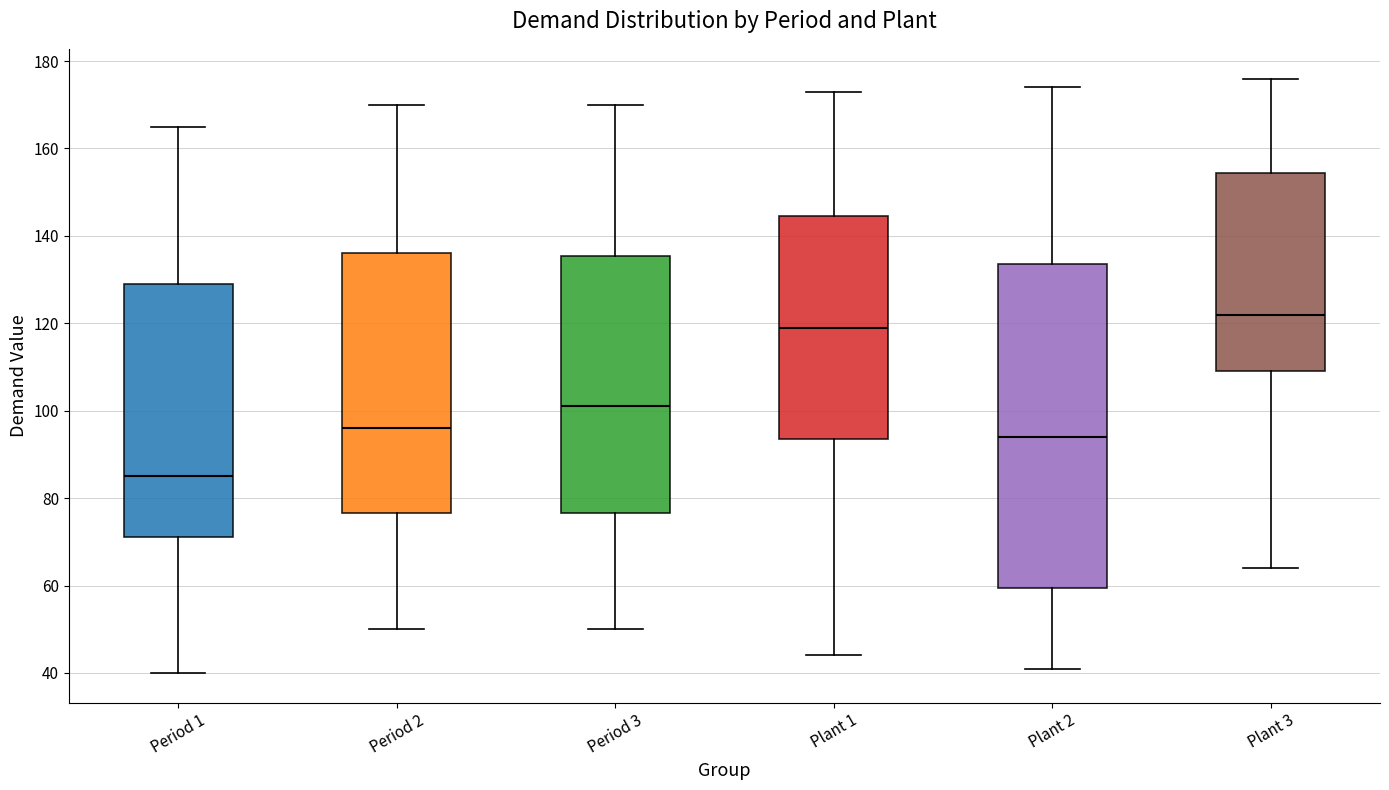

Which box is the tallest, from its lower edge to its upper edge?

Plant 2